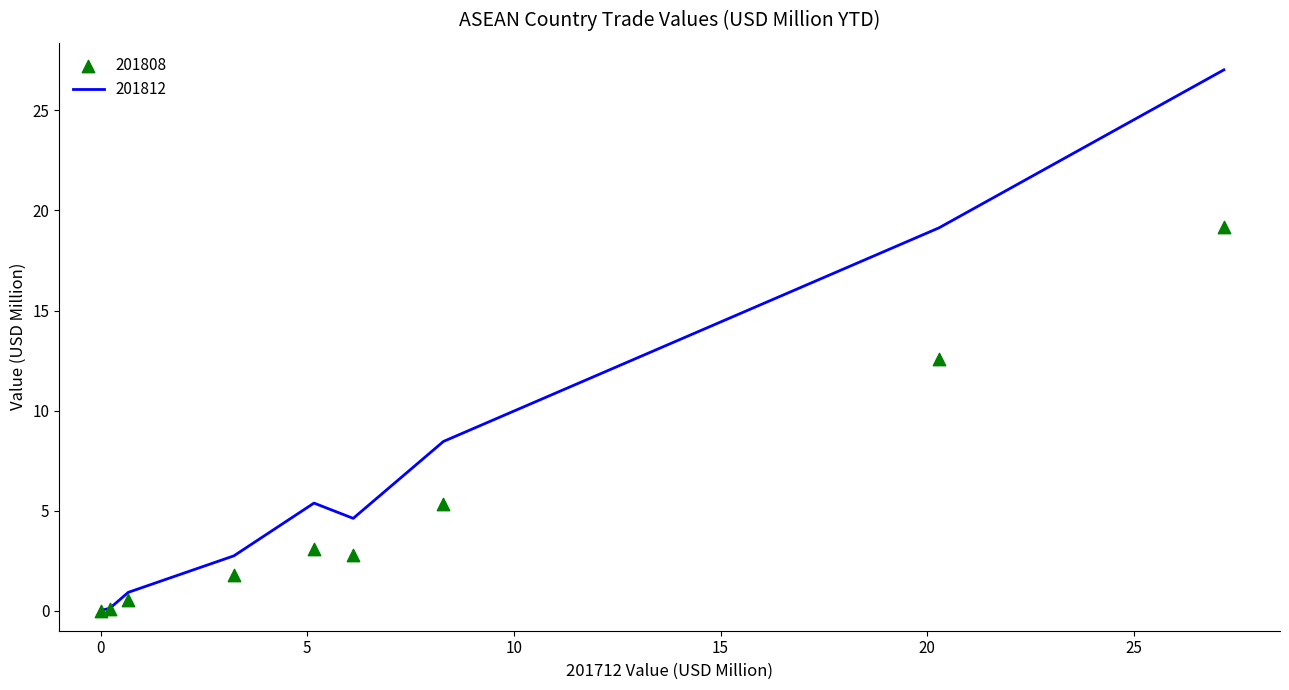

What is the ratio of the value at VIETNAM to the value at INDONESIA?

0.6